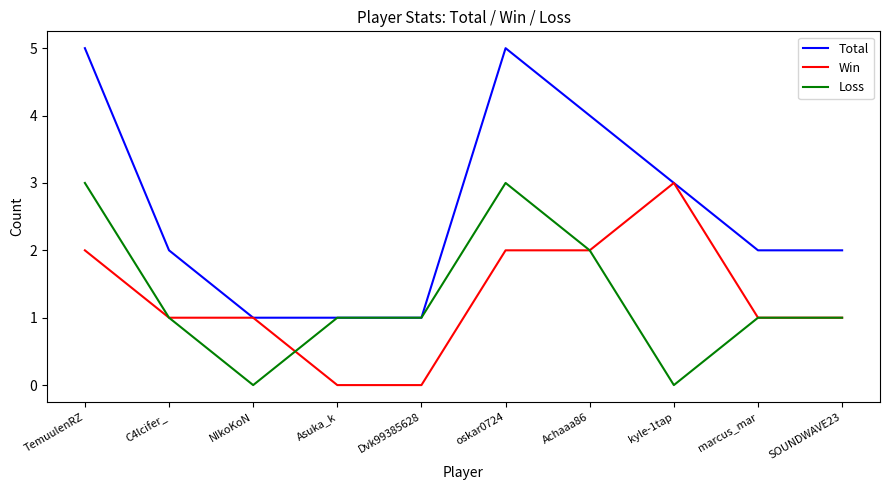

True or false: Win has a value of 1 at C4lcifer_.

True